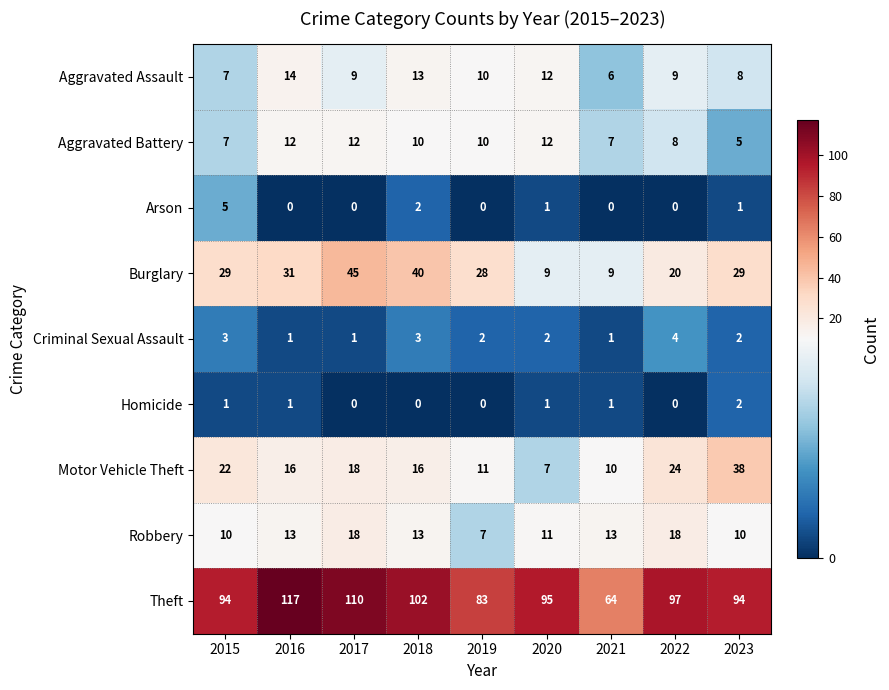

The value of Motor Vehicle Theft at 2022 is 15. True or false?

False